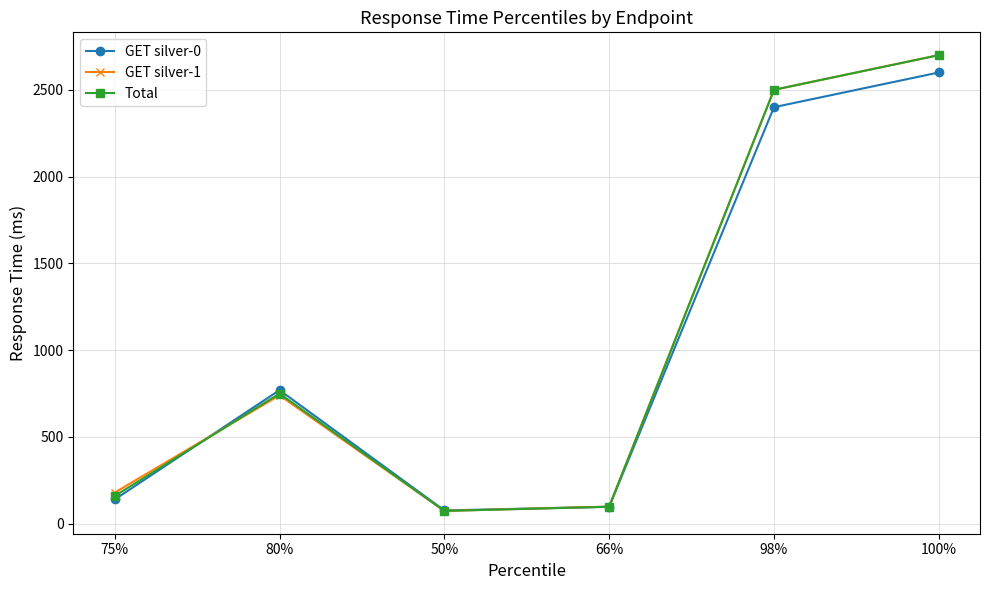

In GET silver-1, how many points are lower than both neighbors (excluding endpoints)?

1